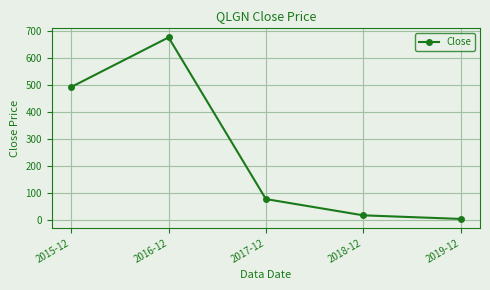

What position from the right is 2018-12?

2